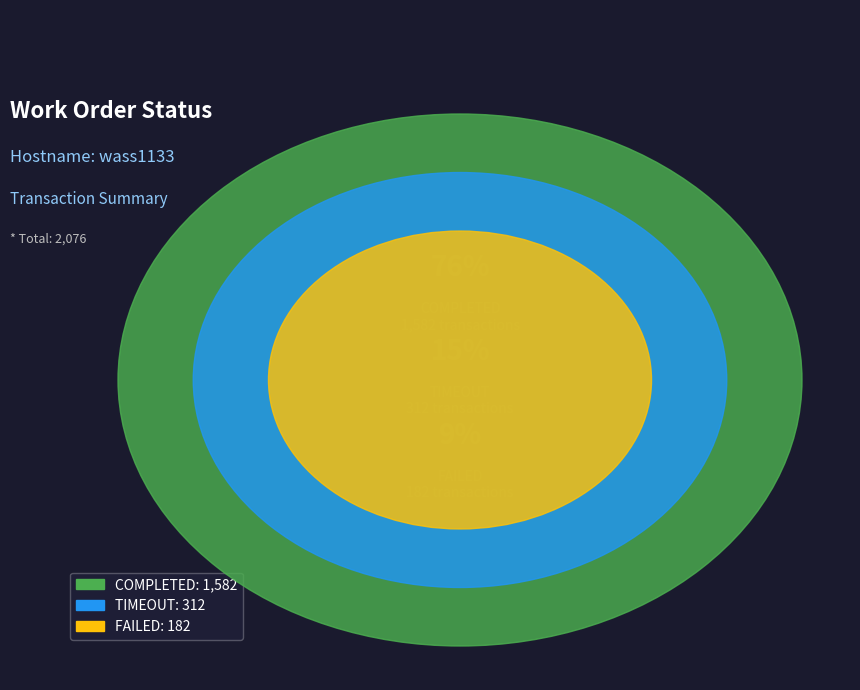

Count the number of slices in the pie.

3